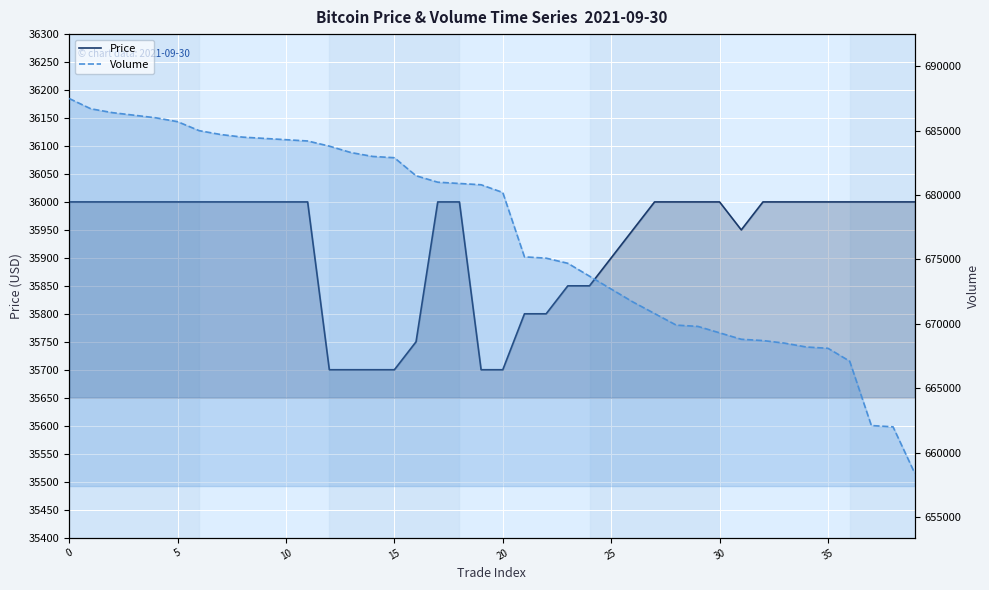

What is the label of the 34th point from the left?

33